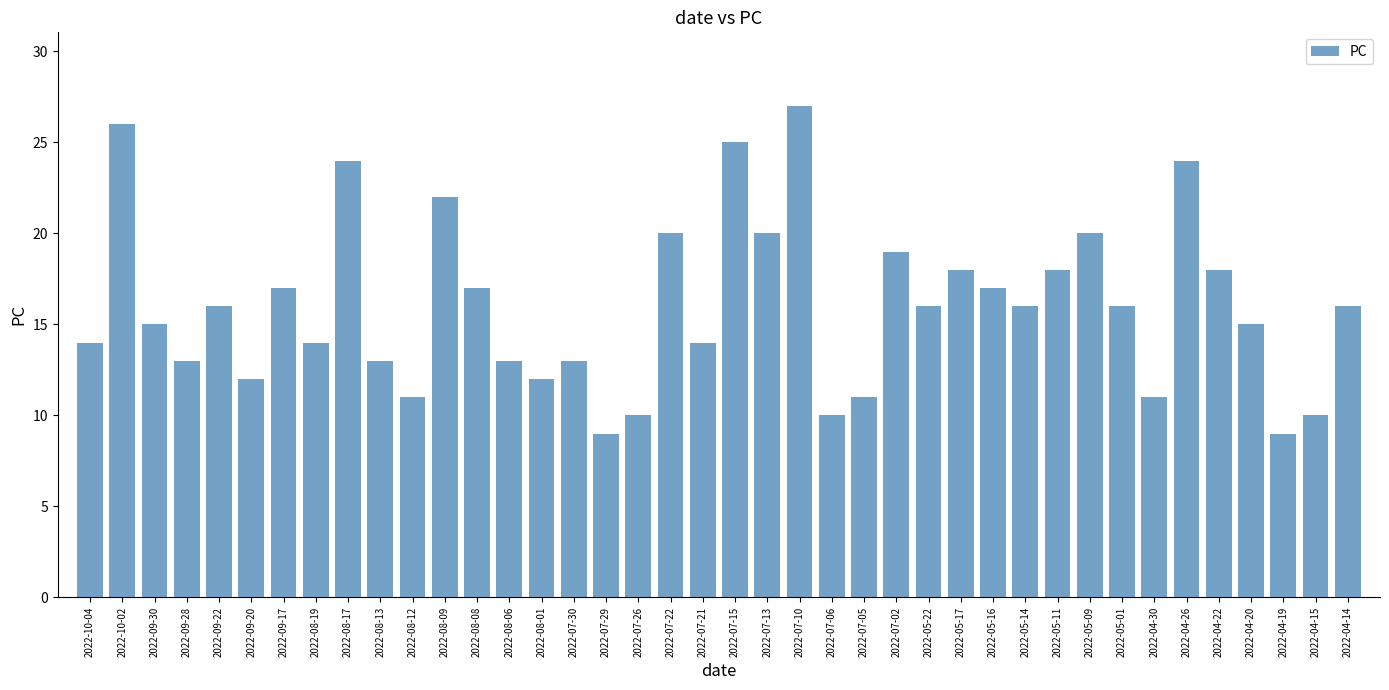

The chart shows a value of 12 at 2022-08-01. True or false?

True